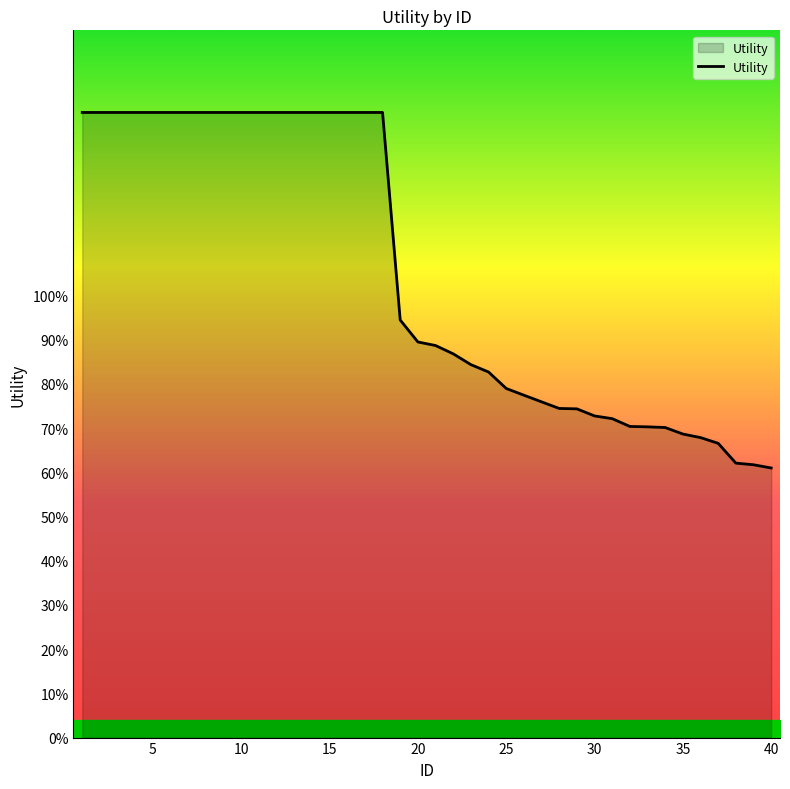

Does the chart display data point markers on the line(s)?

No